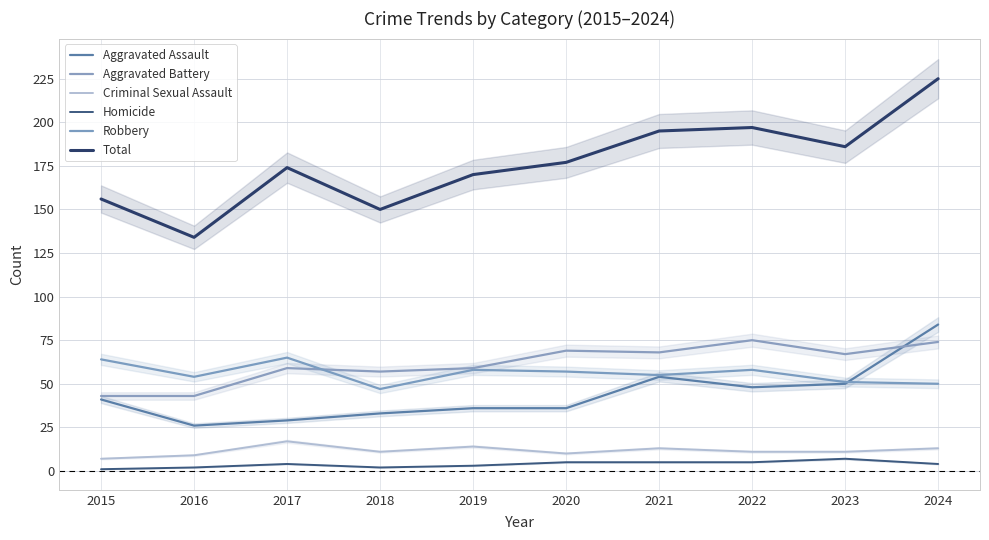

At which category does the chart reach its minimum across all series?

2015